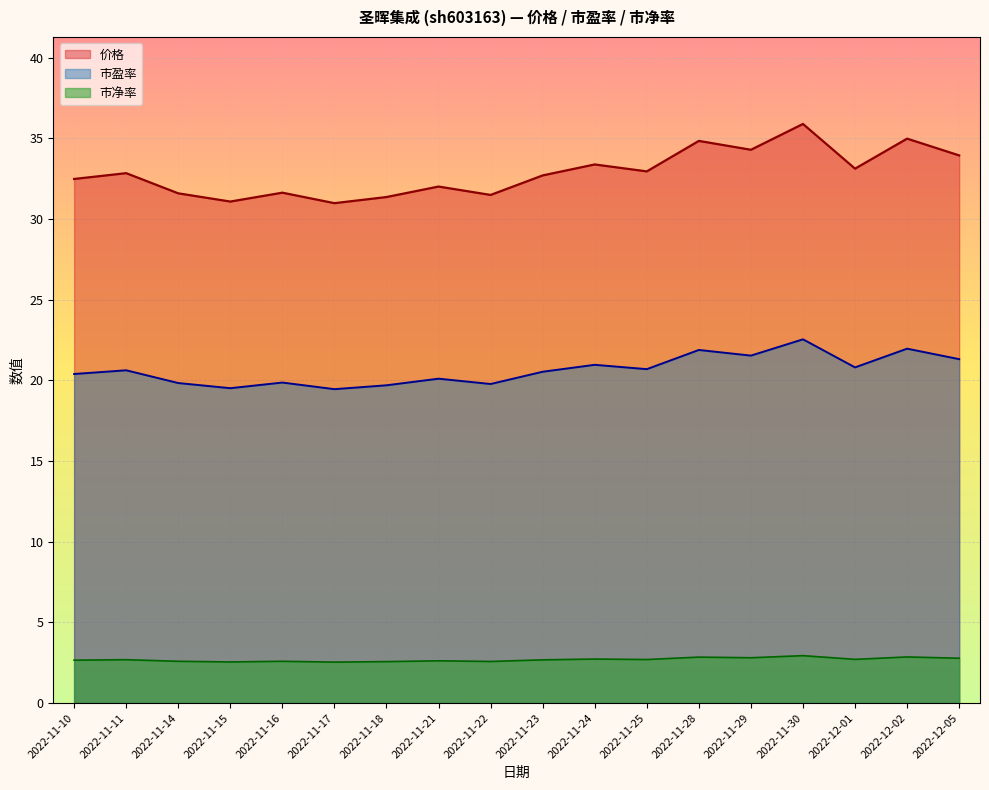

What is the label of the 2nd point from the left?

2022-11-11